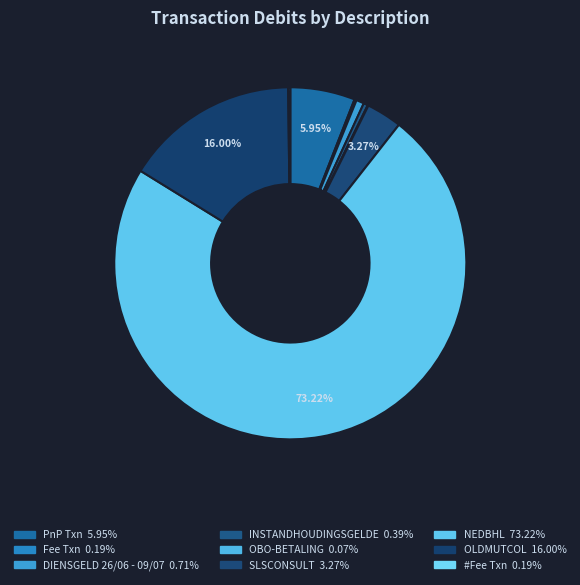

The NEDBHL slice represents 73% of the pie. True or false?

True